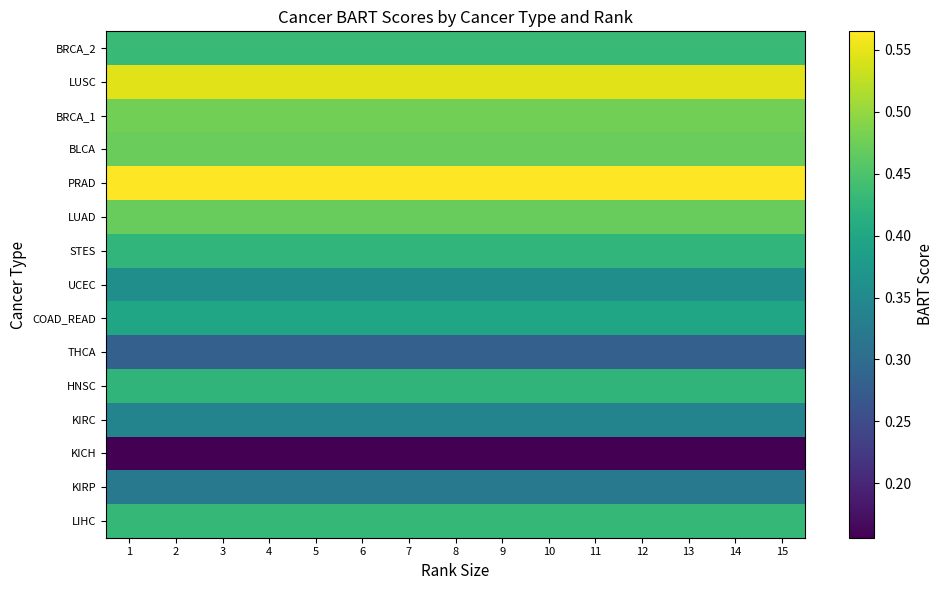

Which has a higher value, 8 or 13?

8